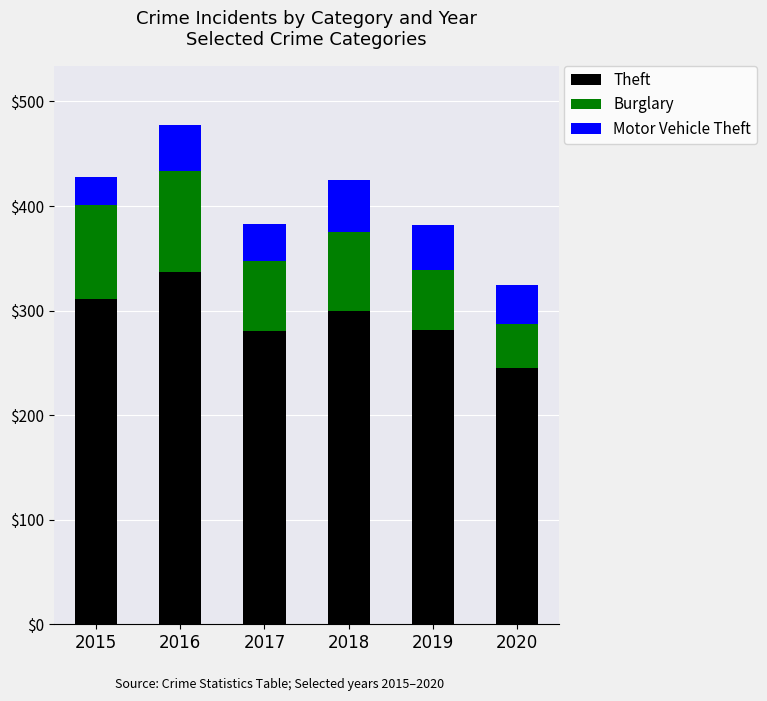

What is the average value of the Theft series?

292